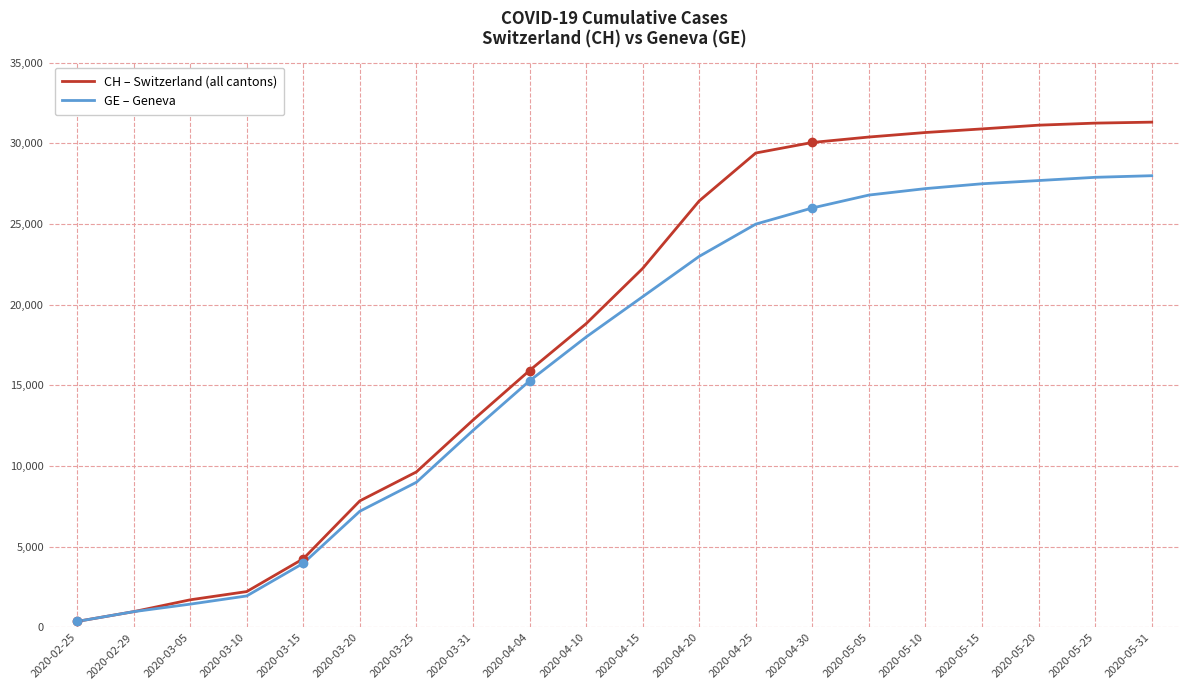

The value of GE – Geneva at 2020-03-31 is 4730. True or false?

False